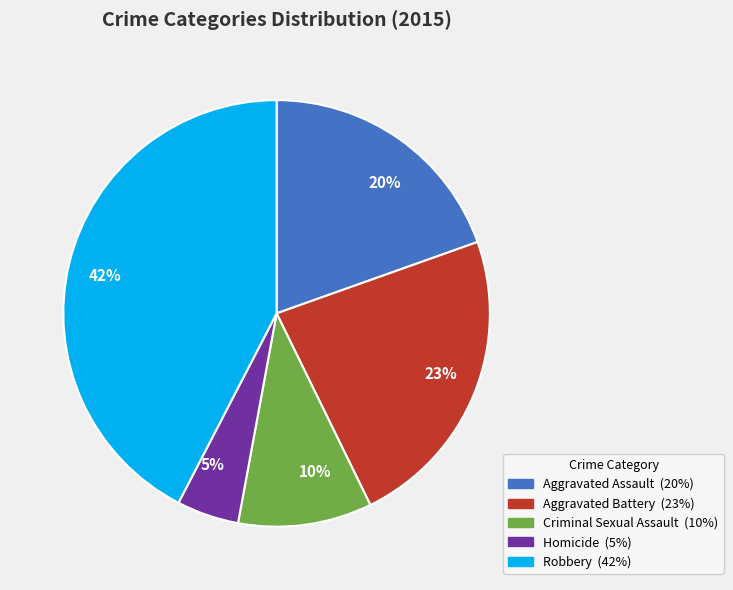

Combined, do 10% and 42% account for over 50%?

Yes